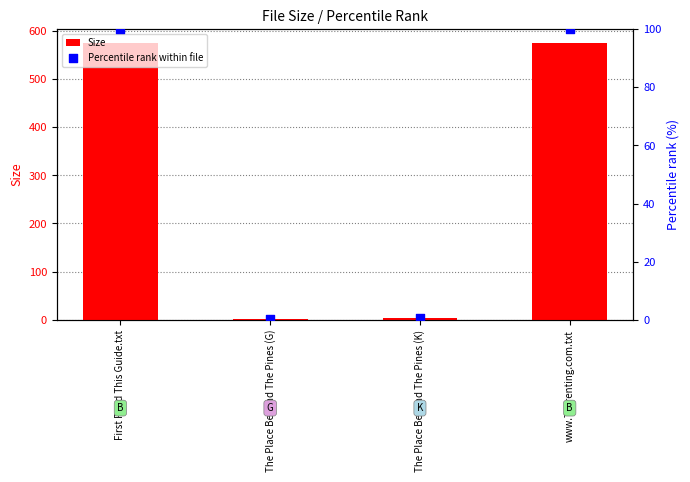

Which series has the largest Y range (max minus min)?

Size